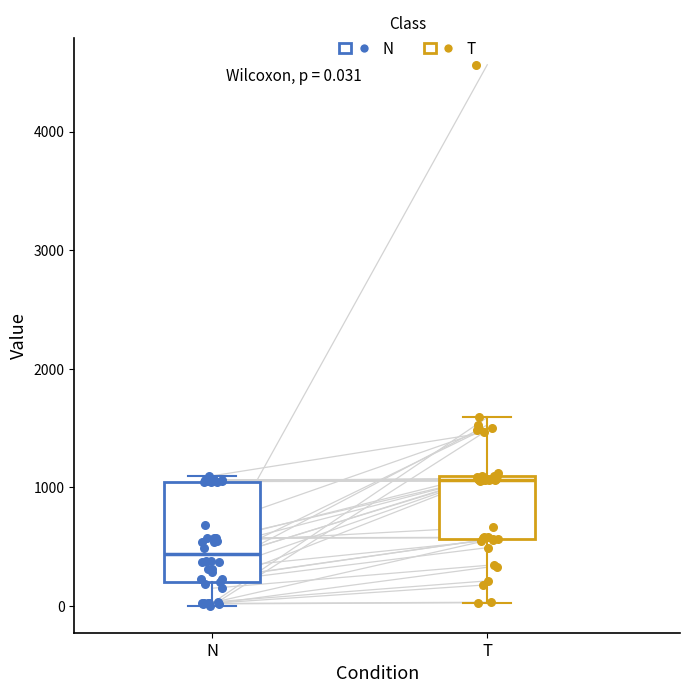

Which box is the tallest, from its lower edge to its upper edge?

N